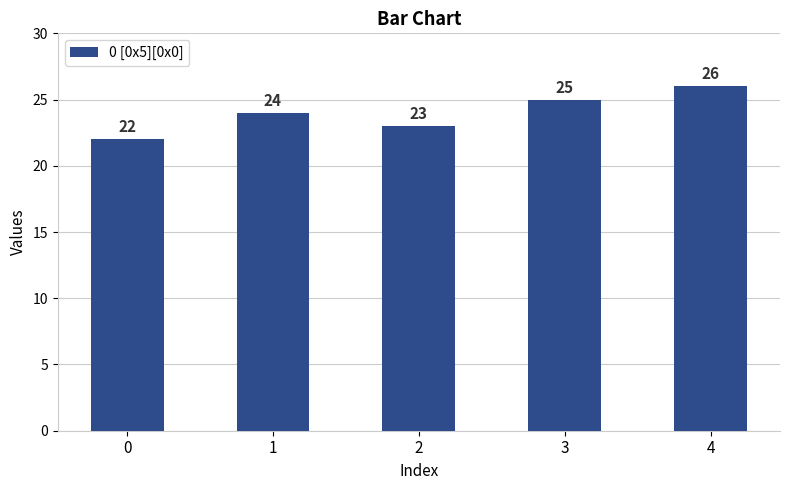

What is the sum of all values?

120